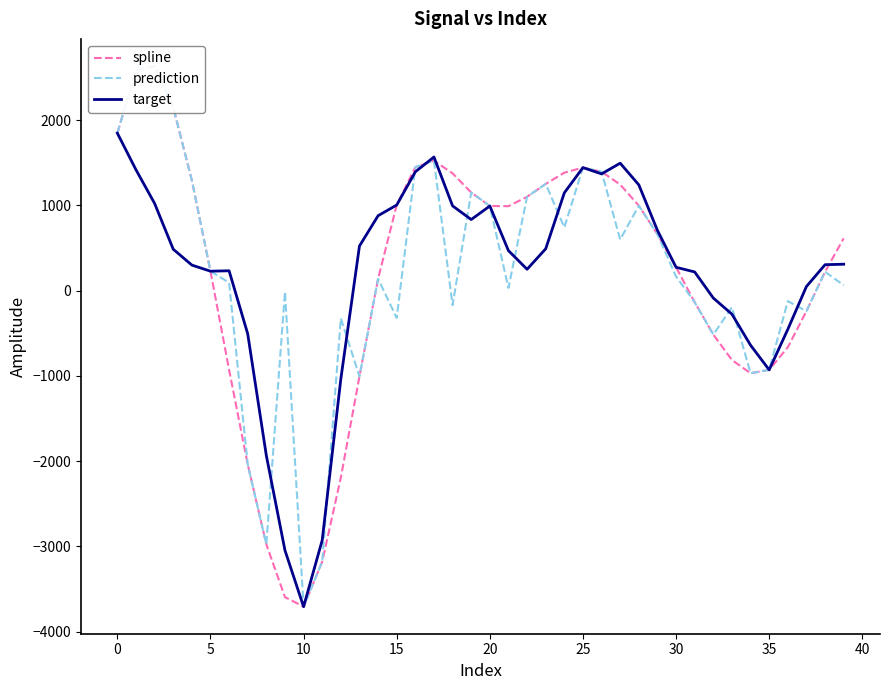

What is the value of the spline point at the 16th from the left?

1292.9